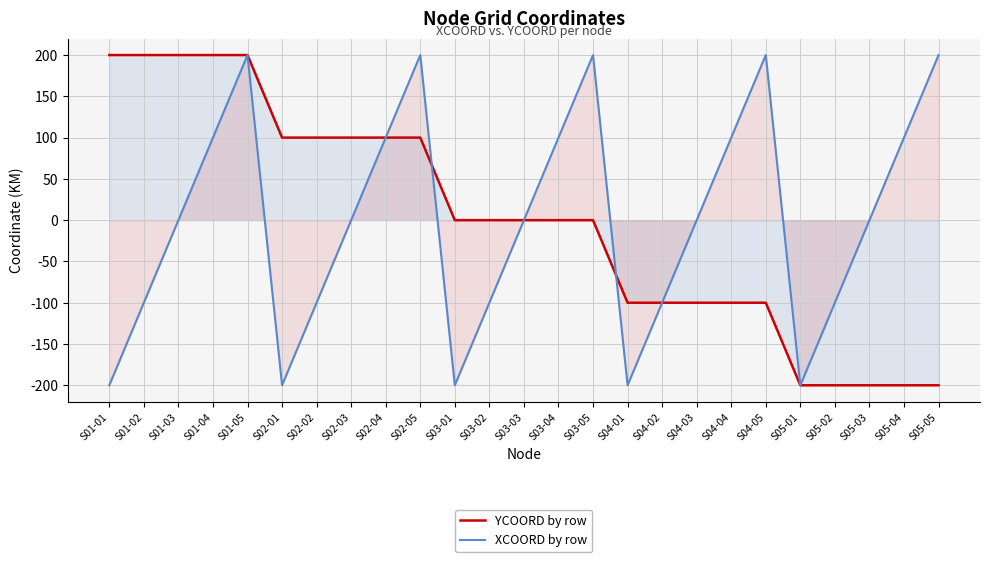

How many values in YCOORD by row are above zero?

10